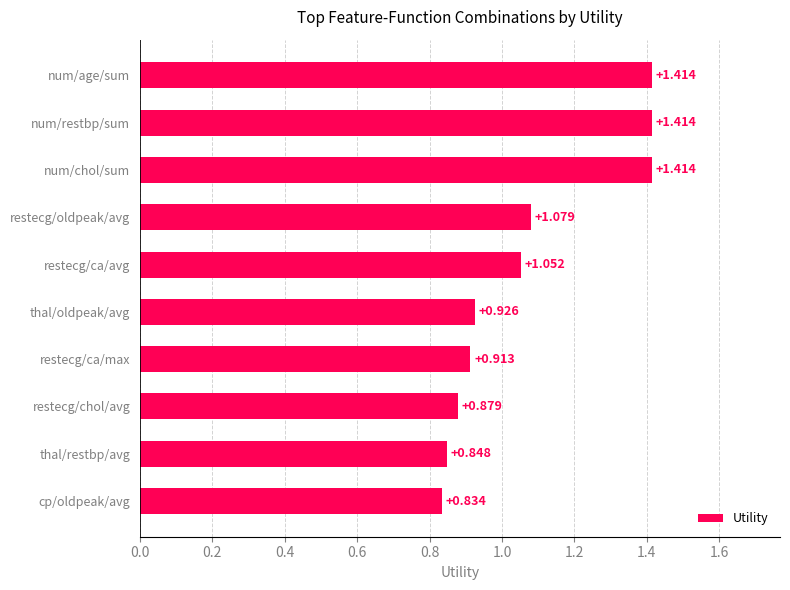

Between cp/oldpeak/avg and thal/restbp/avg, which is larger?

thal/restbp/avg